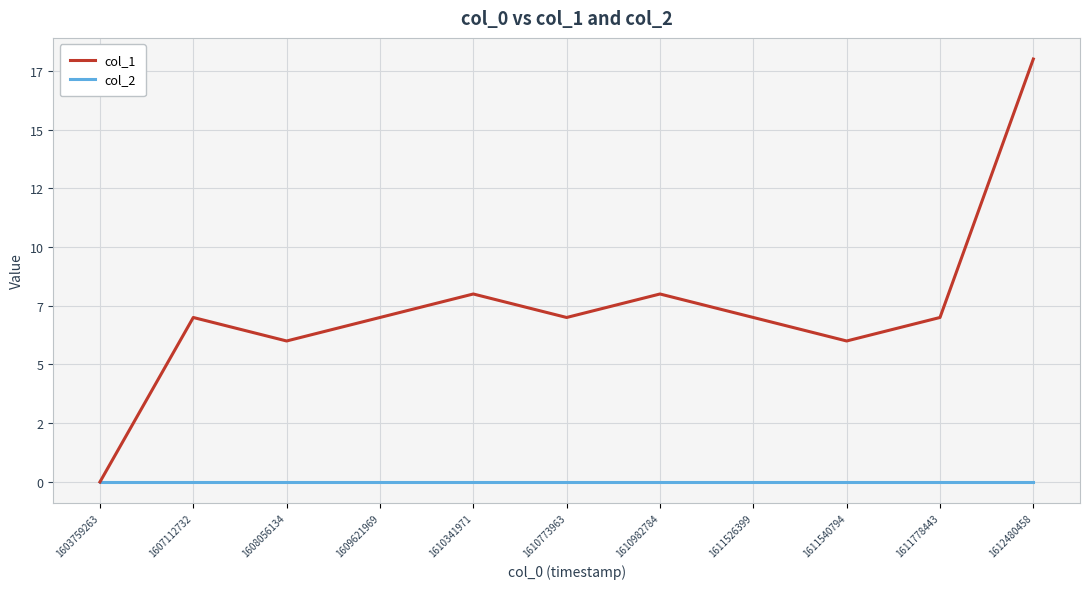

Does the chart have visible grid lines?

Yes